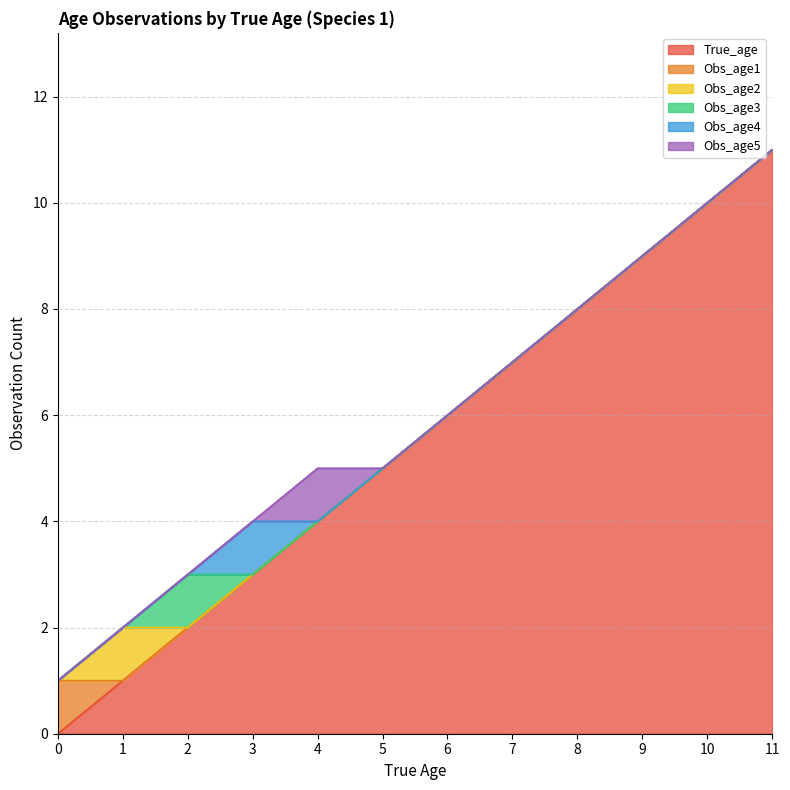

True or false: True_age has more than 0 points higher than both neighbors.

False